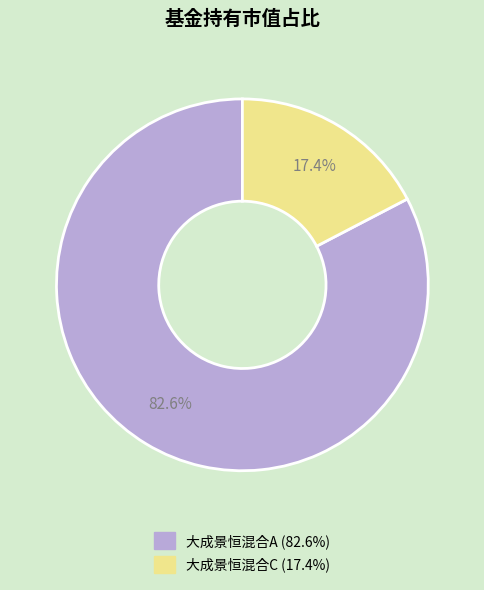

Which category accounts for the majority?

大成景恒混合A